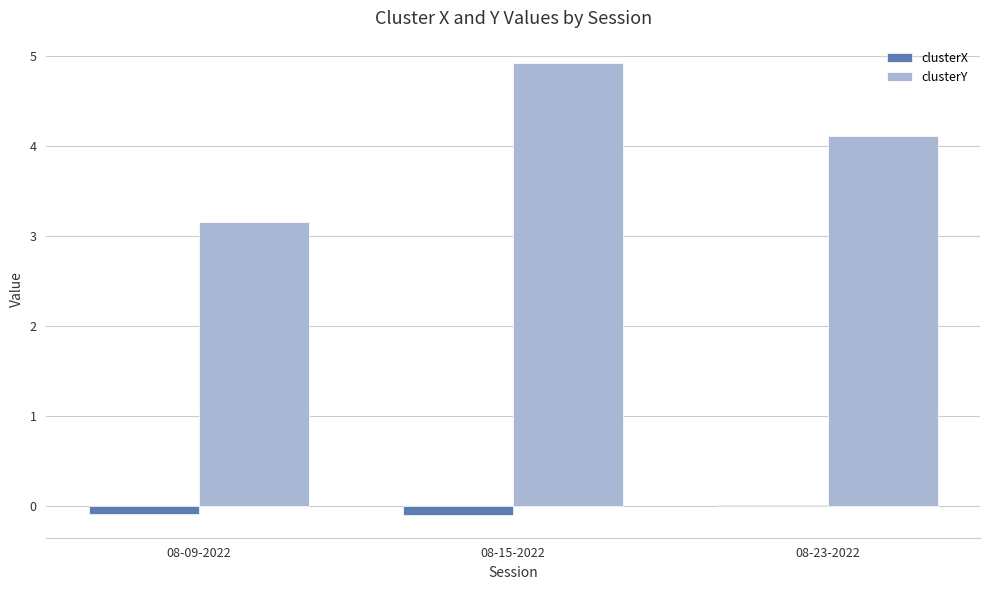

Which category has the highest value across all series?

08-15-2022